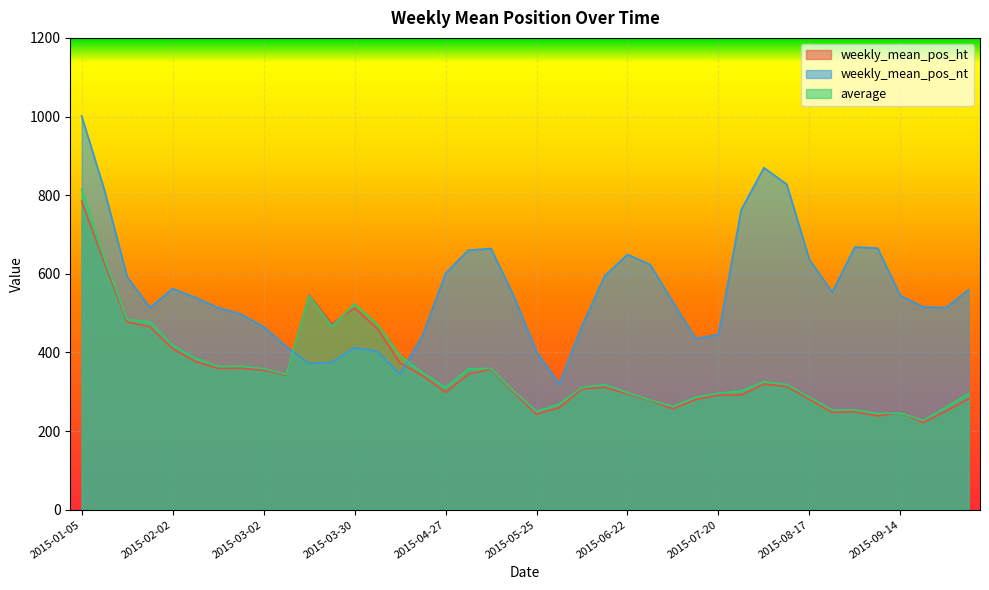

Is the value of weekly_mean_pos_ht at 2015-02-09 greater than the value of weekly_mean_pos_nt at 2015-04-20?

No